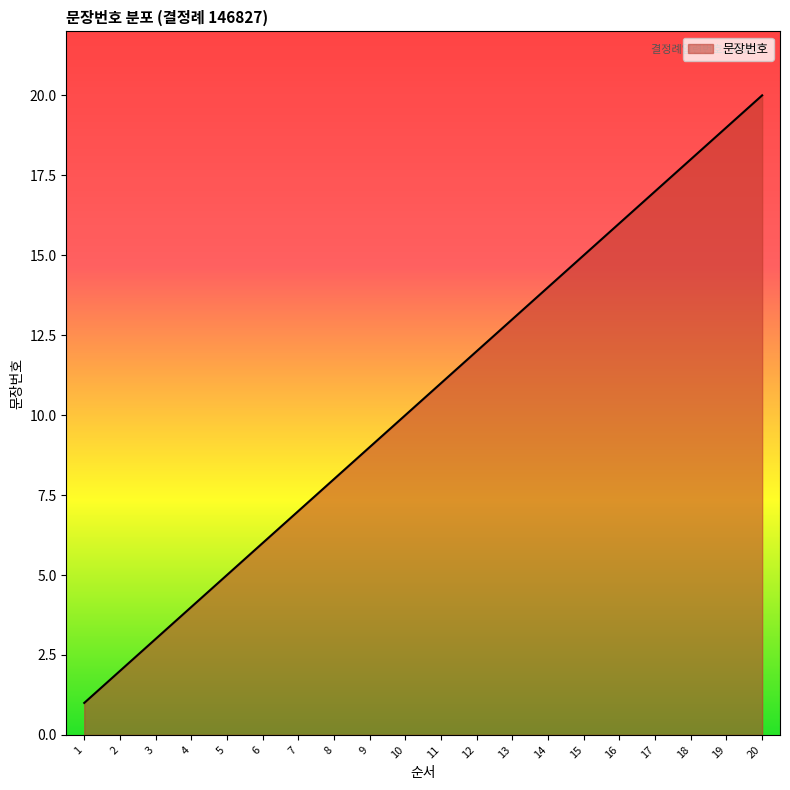

Reading left to right, what are all the values shown in this chart?

1	2	3	4	5	6	7	8	9	10	11	12	13	14	15	16	17	18	19	20